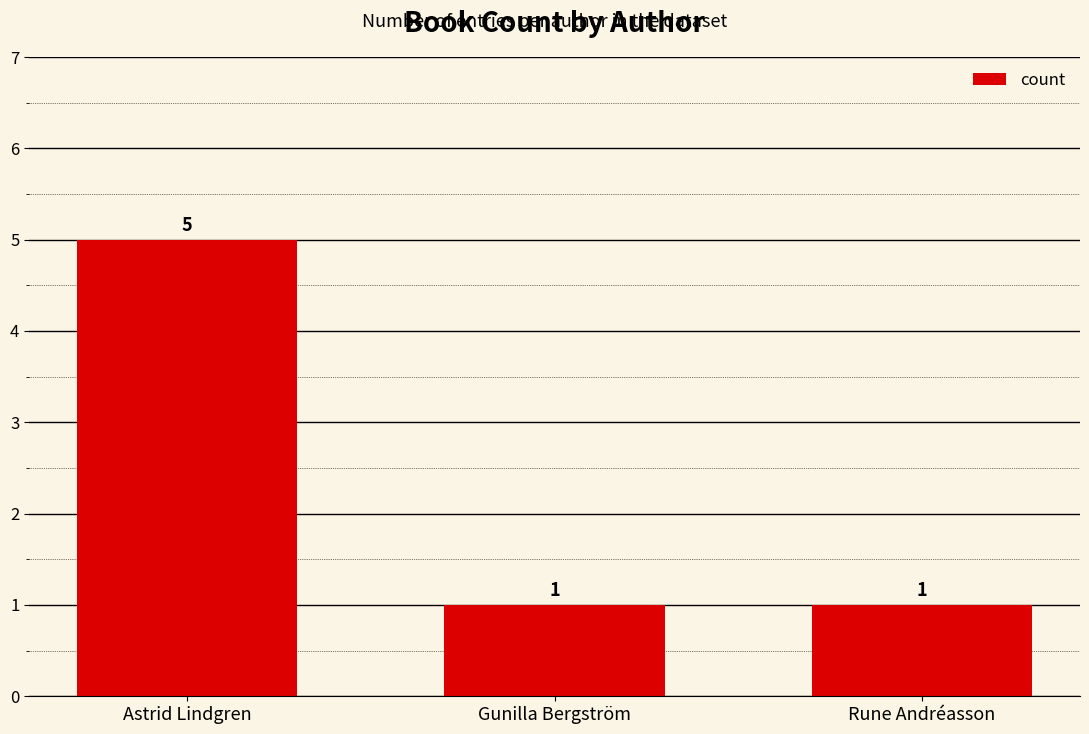

Read the value at Astrid Lindgren.

5